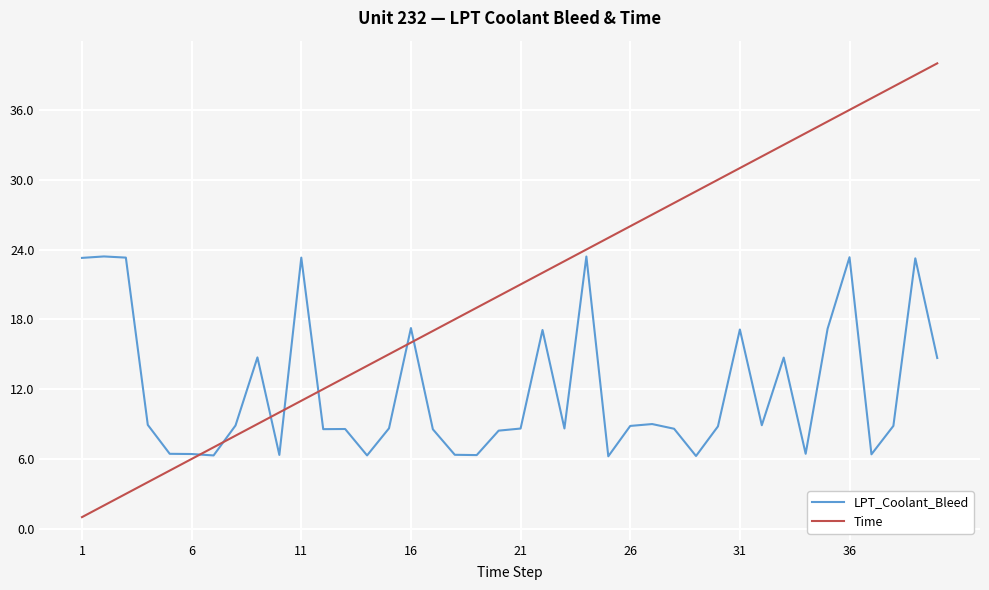

Which series has the largest total across all categories?

Time